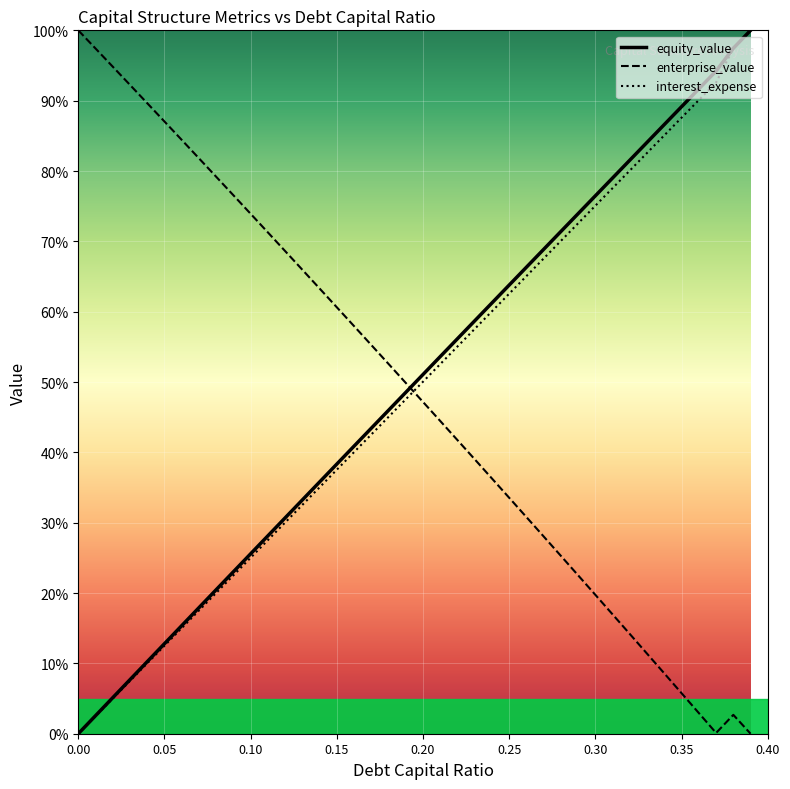

What is the highest value of the enterprise_value series?

100.0